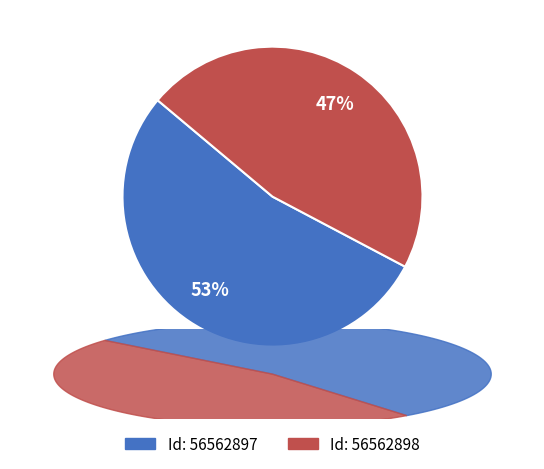

Is there any slice that represents more than half of the pie?

Yes